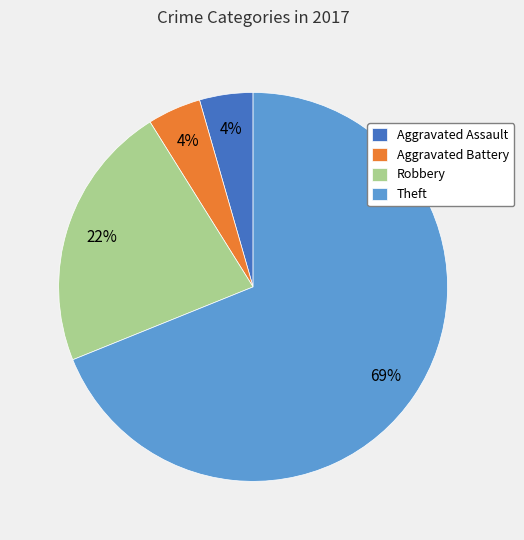

To the nearest percent, what is the difference between the Aggravated Battery and Robbery slice percentages?

18%